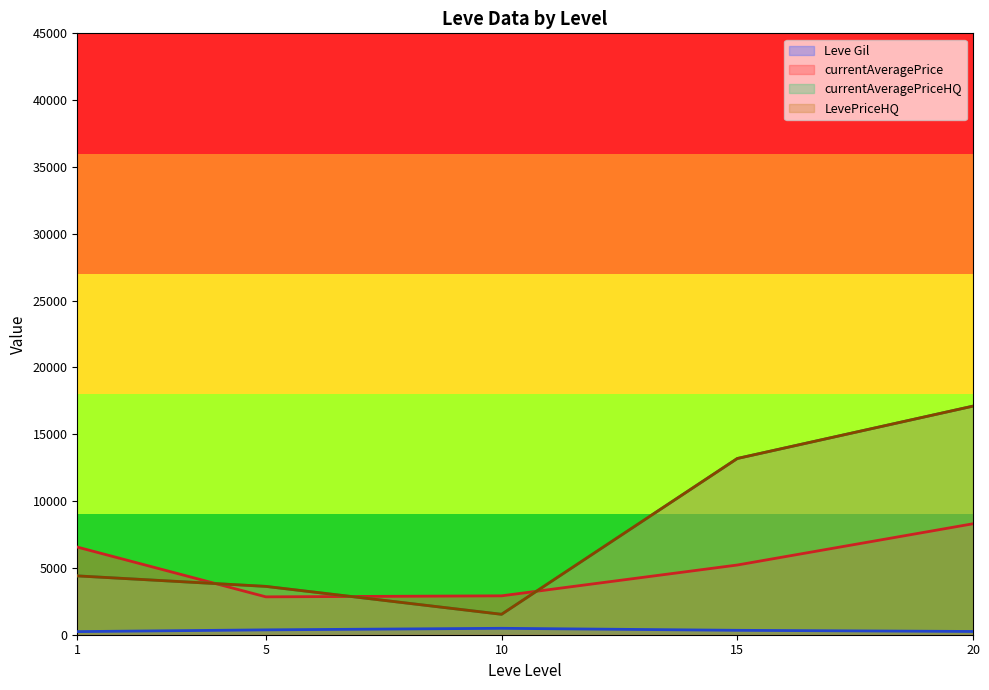

How many values in the currentAveragePriceHQ (line) series are below 4402?

2